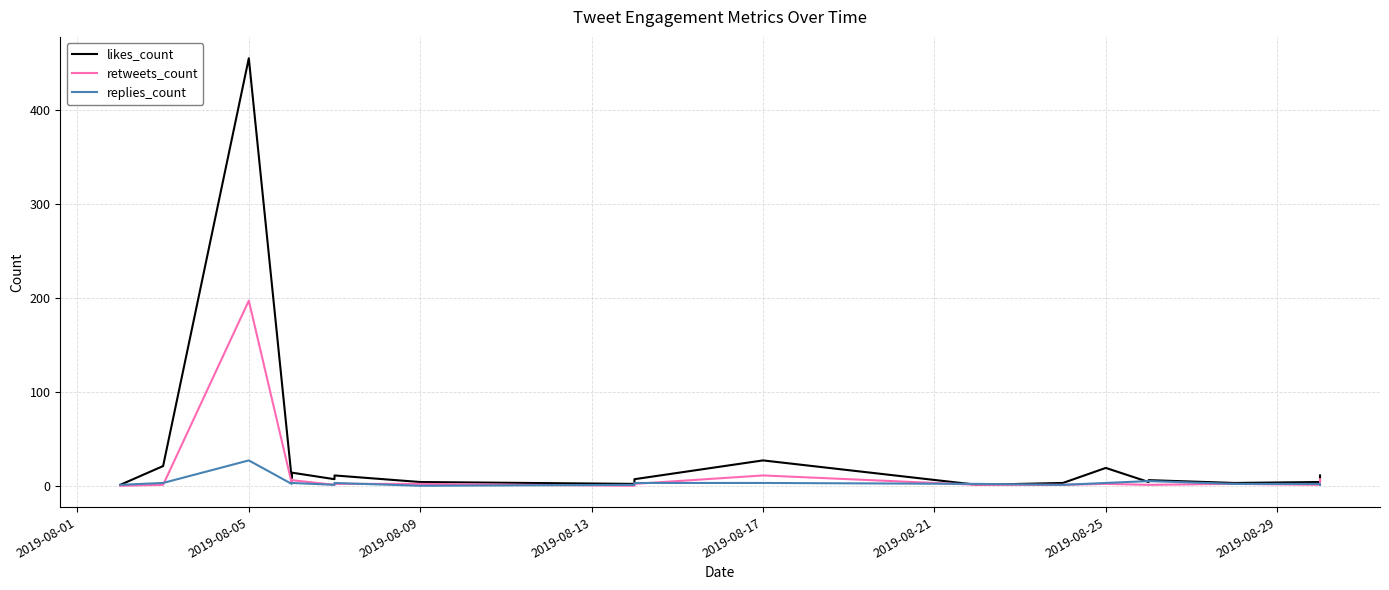

What position from the left is 2019-08-25?

7